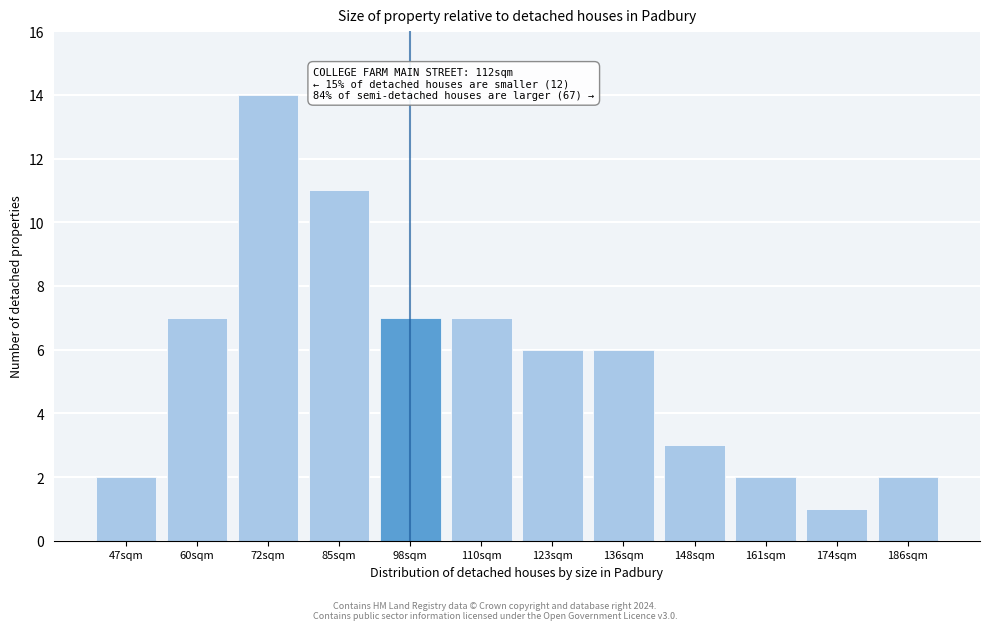

Reading right to left, transcribe all the data shown in this chart.

186sqm=2	174sqm=1	161sqm=2	148sqm=3	136sqm=6	123sqm=6	110sqm=7	98sqm=7	85sqm=11	72sqm=14	60sqm=7	47sqm=2